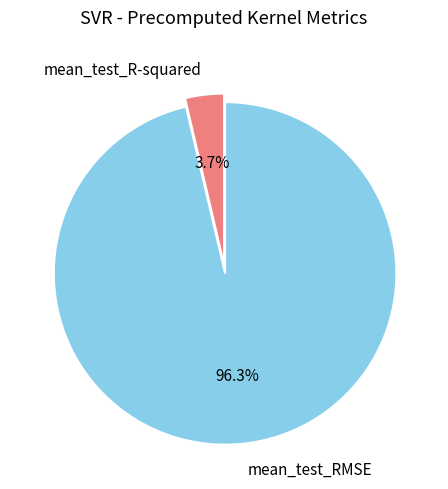

To the nearest percent, what is the combined percentage of mean_test_R-squared and mean_test_RMSE?

100%